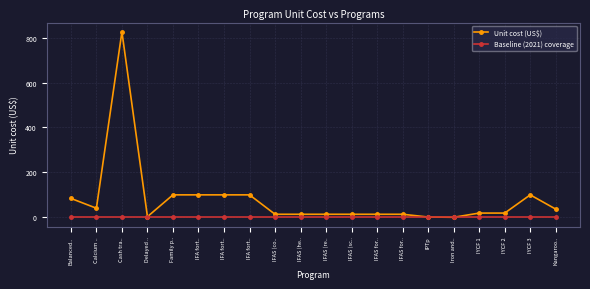

Which series has the largest range (max minus min)?

Unit cost (US$)